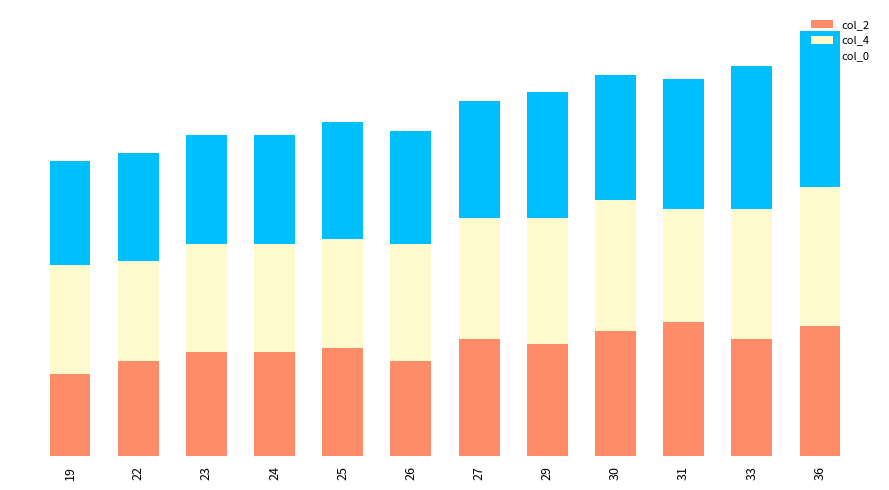

At which label does col_4 first exceed 27?

27